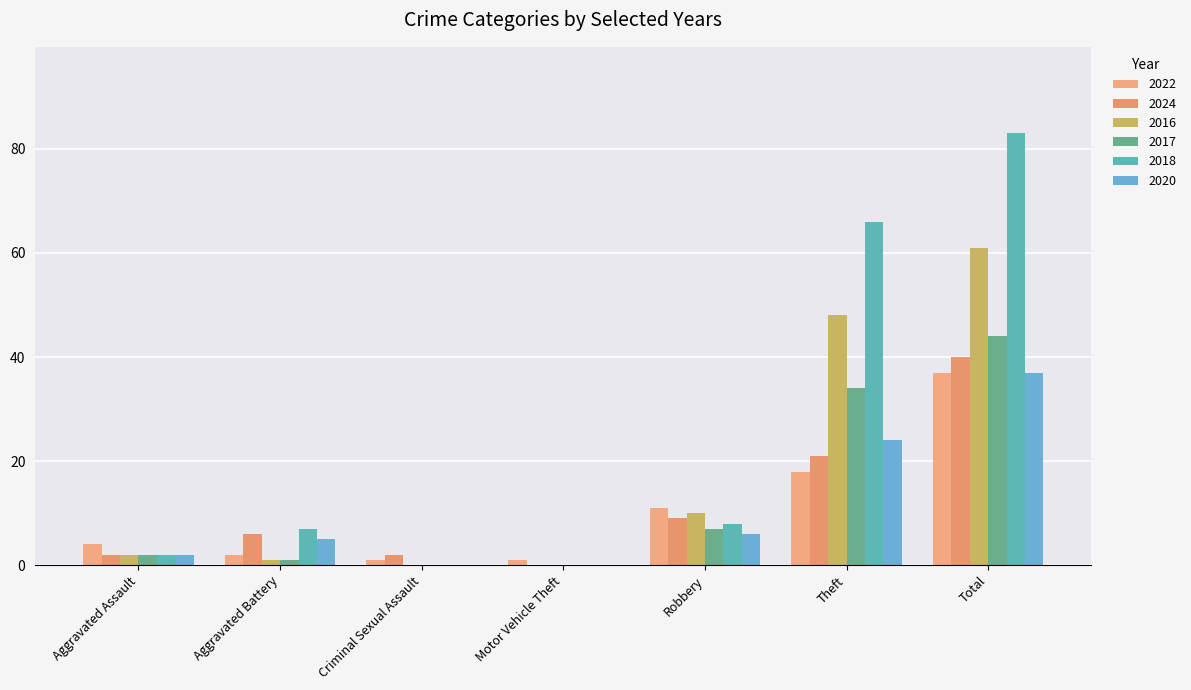

Reading left to right, extract all data points from this chart.

2022: Aggravated Assault=4	Aggravated Battery=2	Criminal Sexual Assault=1	Motor Vehicle Theft=1	Robbery=11	Theft=18	Total=37
2024: Aggravated Assault=2	Aggravated Battery=6	Criminal Sexual Assault=2	Motor Vehicle Theft=0	Robbery=9	Theft=21	Total=40
2016: Aggravated Assault=2	Aggravated Battery=1	Criminal Sexual Assault=0	Motor Vehicle Theft=0	Robbery=10	Theft=48	Total=61
2017: Aggravated Assault=2	Aggravated Battery=1	Criminal Sexual Assault=0	Motor Vehicle Theft=0	Robbery=7	Theft=34	Total=44
2018: Aggravated Assault=2	Aggravated Battery=7	Criminal Sexual Assault=0	Motor Vehicle Theft=0	Robbery=8	Theft=66	Total=83
2020: Aggravated Assault=2	Aggravated Battery=5	Criminal Sexual Assault=0	Motor Vehicle Theft=0	Robbery=6	Theft=24	Total=37